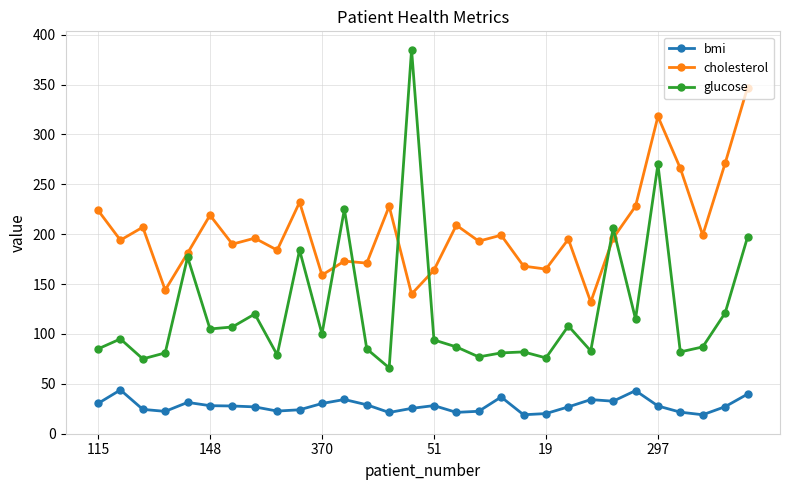

What is the value of the bmi point at the 17th from the left?

21.4